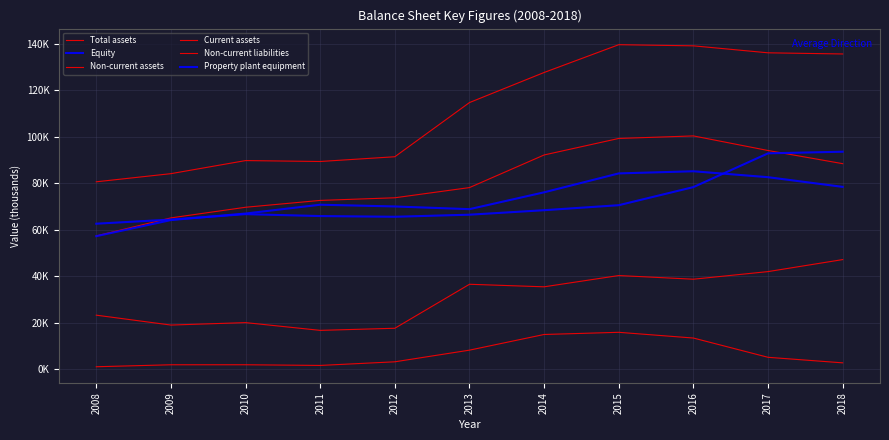

Does the chart have visible grid lines?

Yes